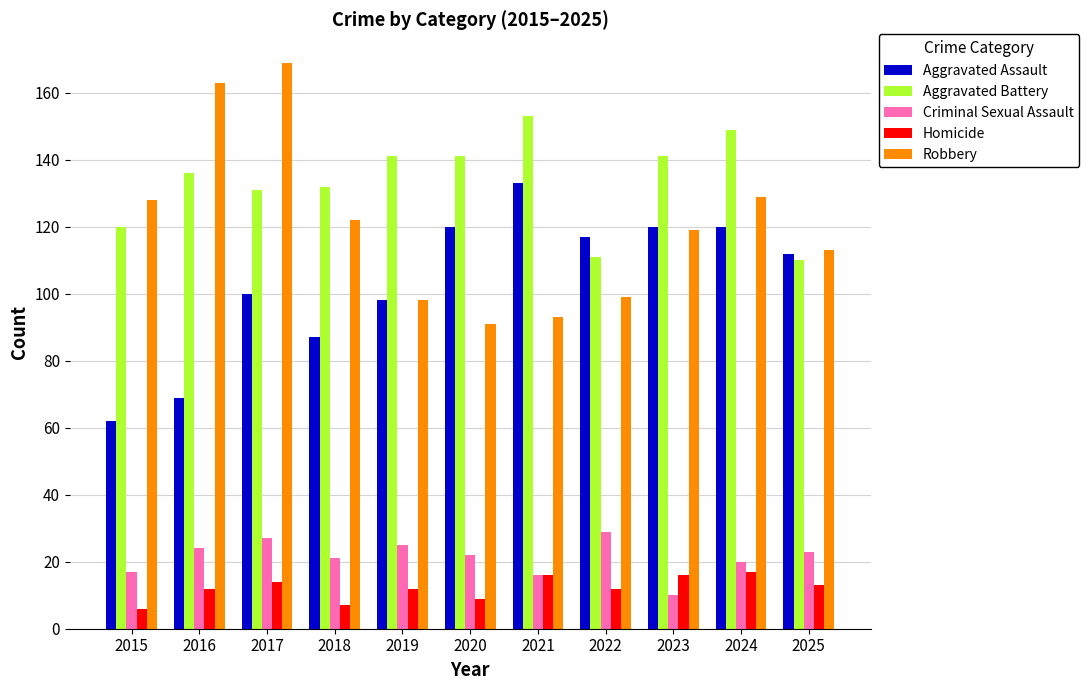

How many groups of bars are there?

11